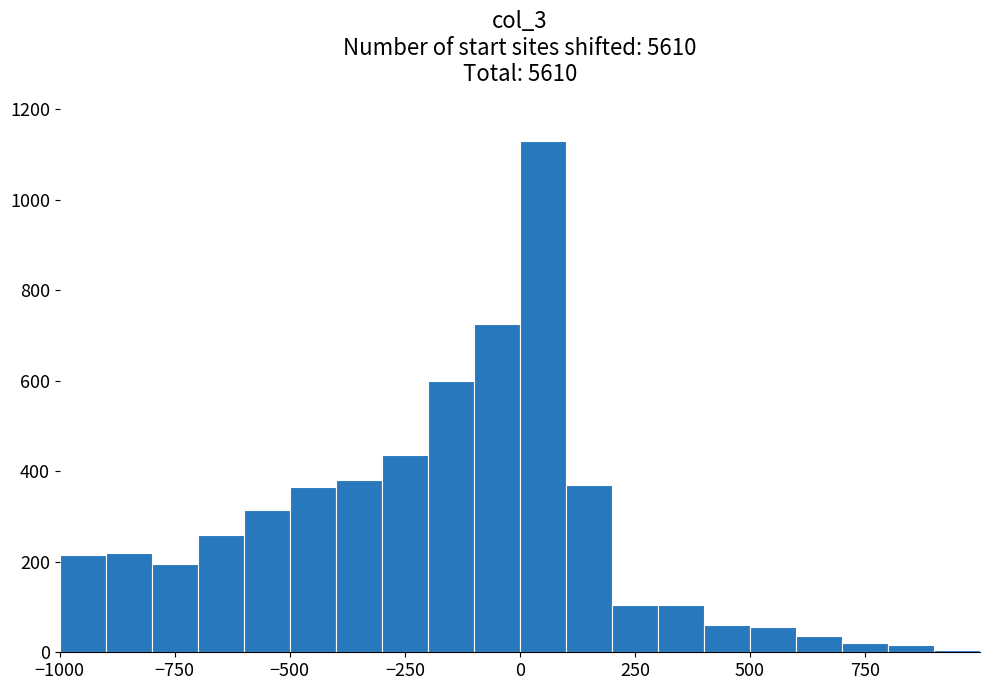

Around what value on the x-axis is the tallest bar? Give the approximate position of its centre, as read against the axis.

50